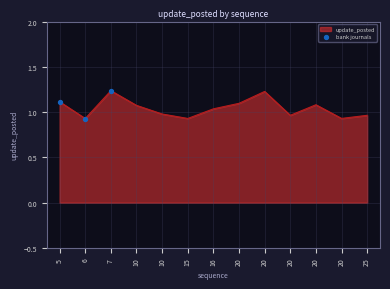

Approximately how many times larger is the value at 7 compared to 5?

1.1